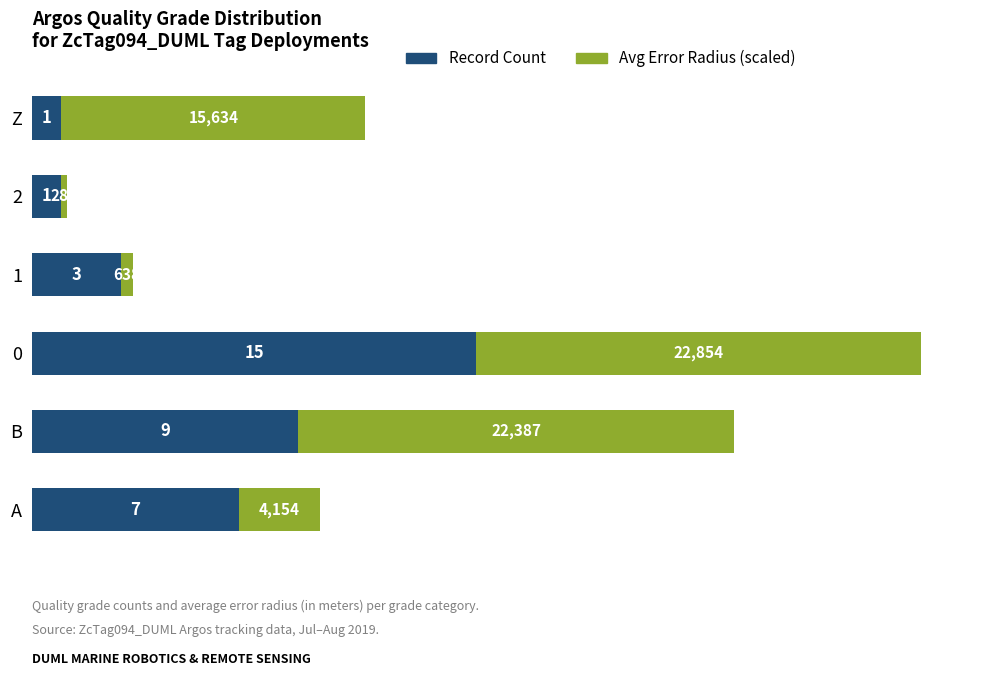

What is the difference between the Record Count values at A and 2?

6.0